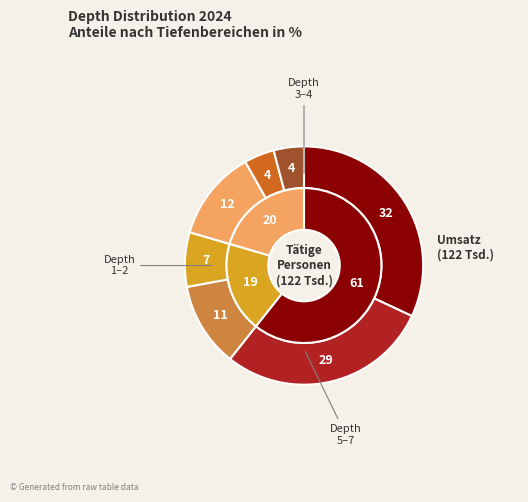

To the nearest percent, what is the difference between the largest and smallest slice percentages?

28%